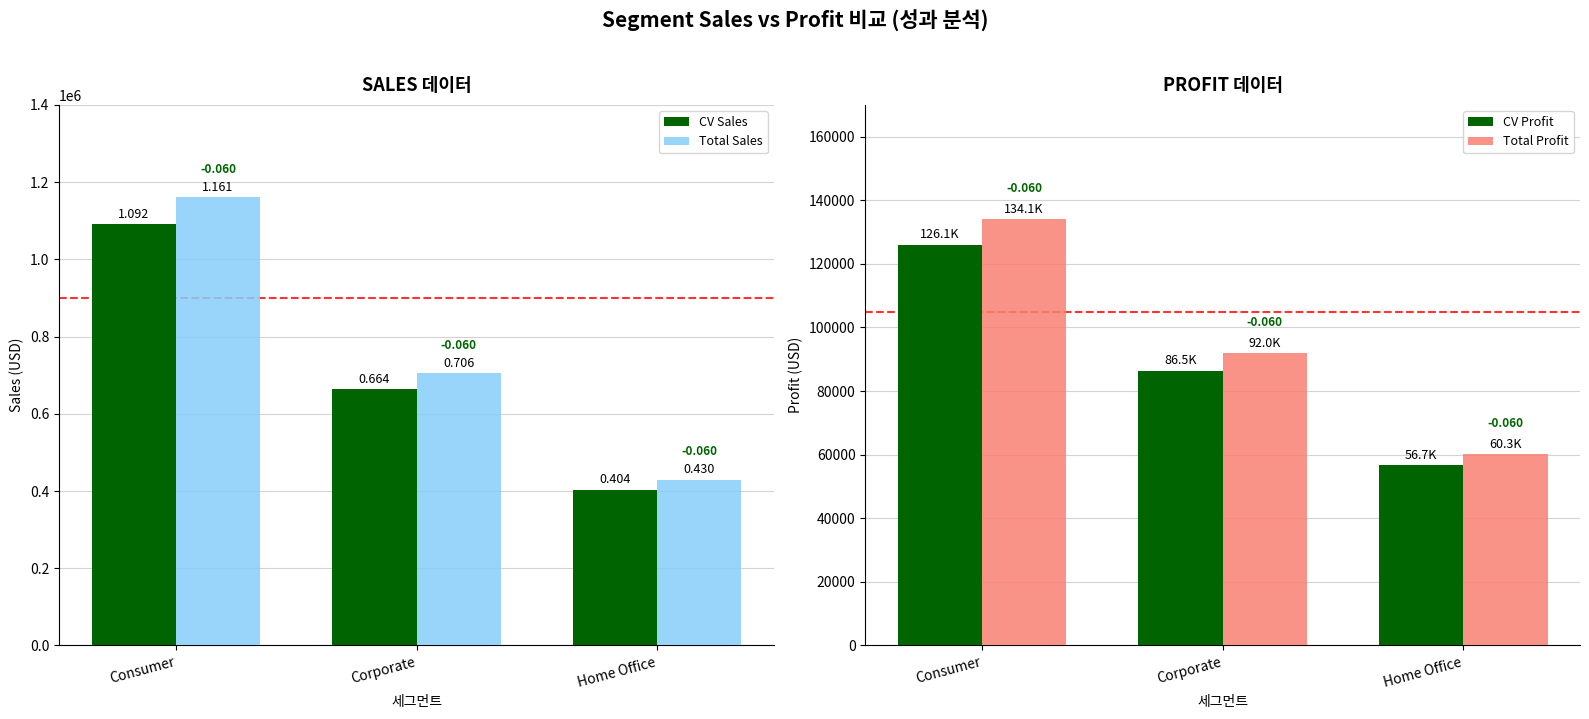

Rank the series by their maximum value, from lowest to highest.

CV Profit, Total Profit, CV Sales, Total Sales